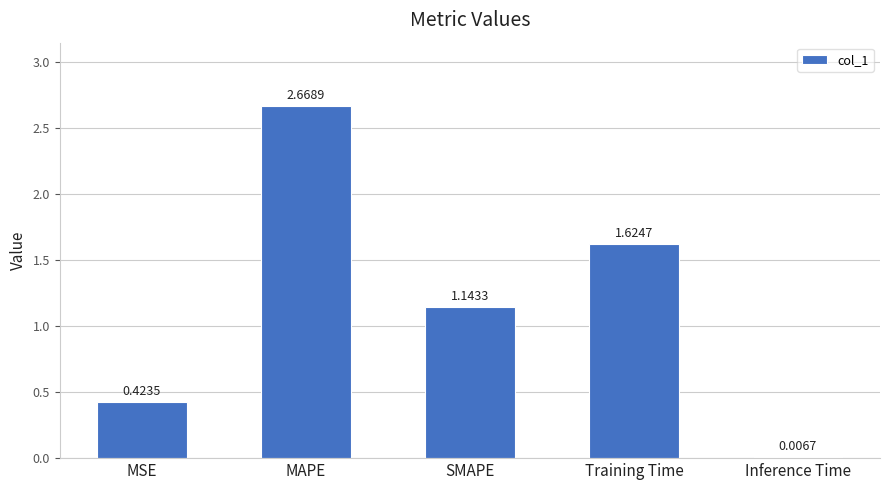

Count the number of data series in this chart.

1